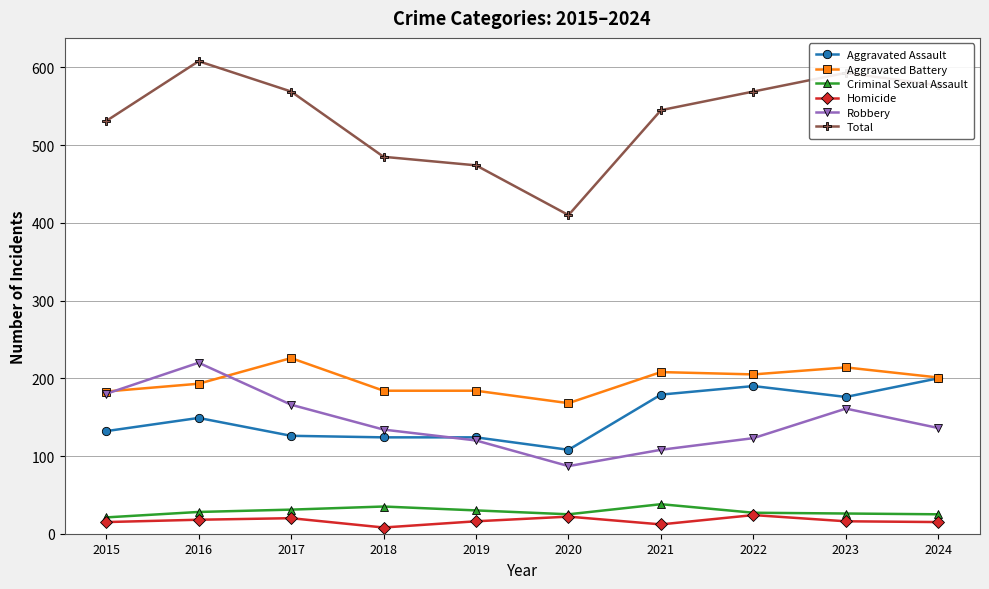

The value of Aggravated Assault at 2023 is 247. True or false?

False